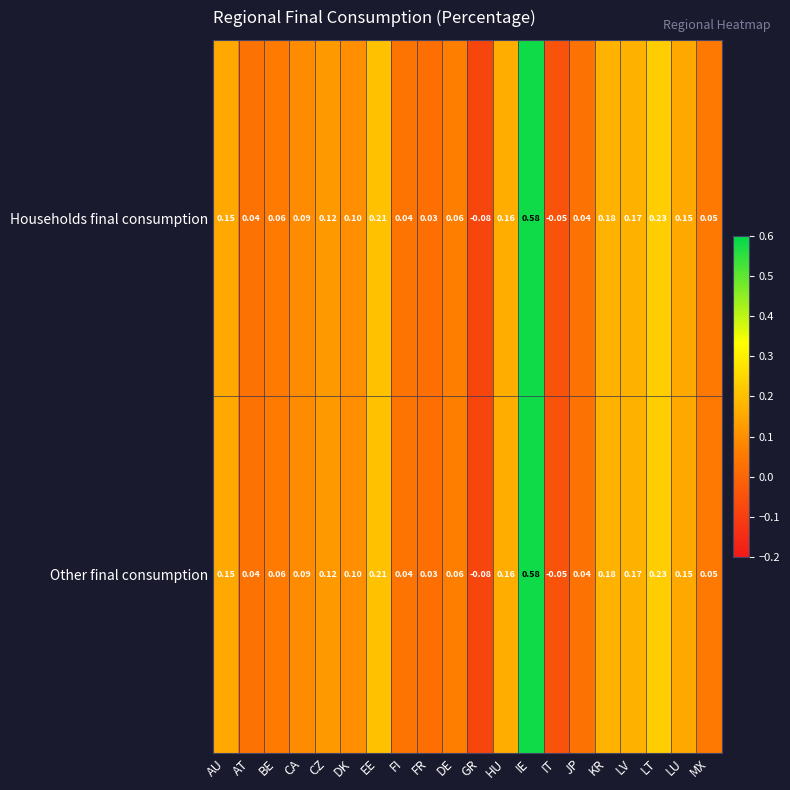

Where does the Households final consumption series first go above 0?

AU